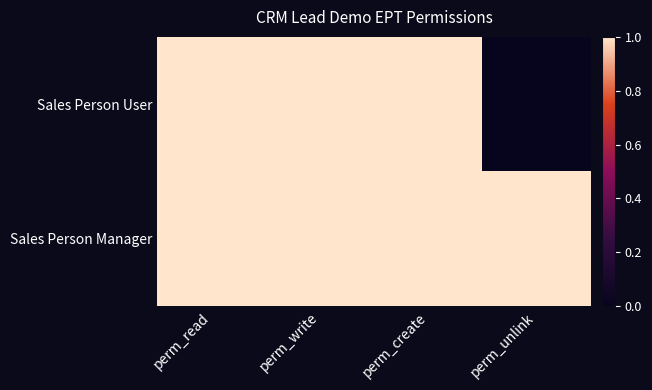

Which label corresponds to the smallest value in the chart?

perm_unlink